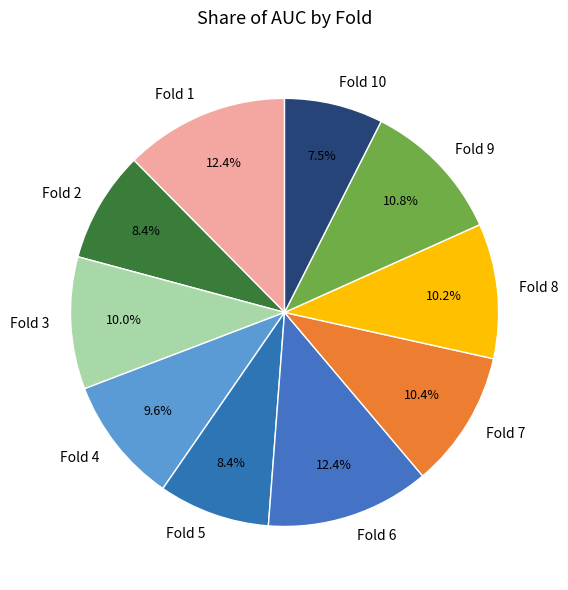

Is there any slice that represents more than half of the pie?

No